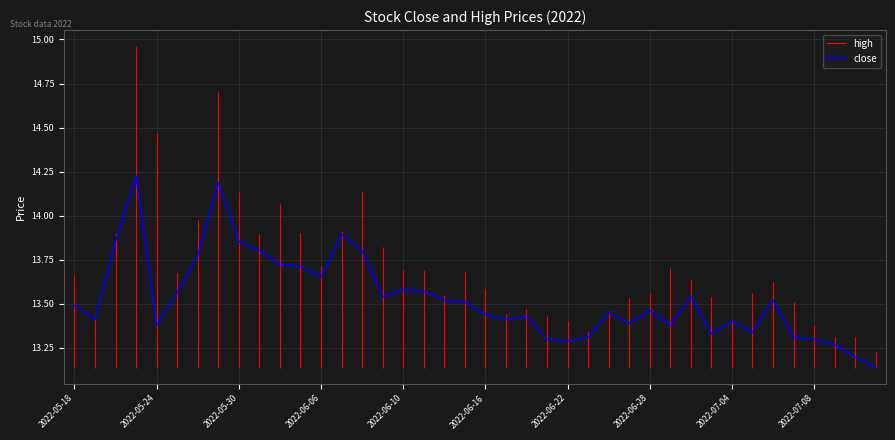

The close series shows 23.8 at 2022-06-06. True or false?

False